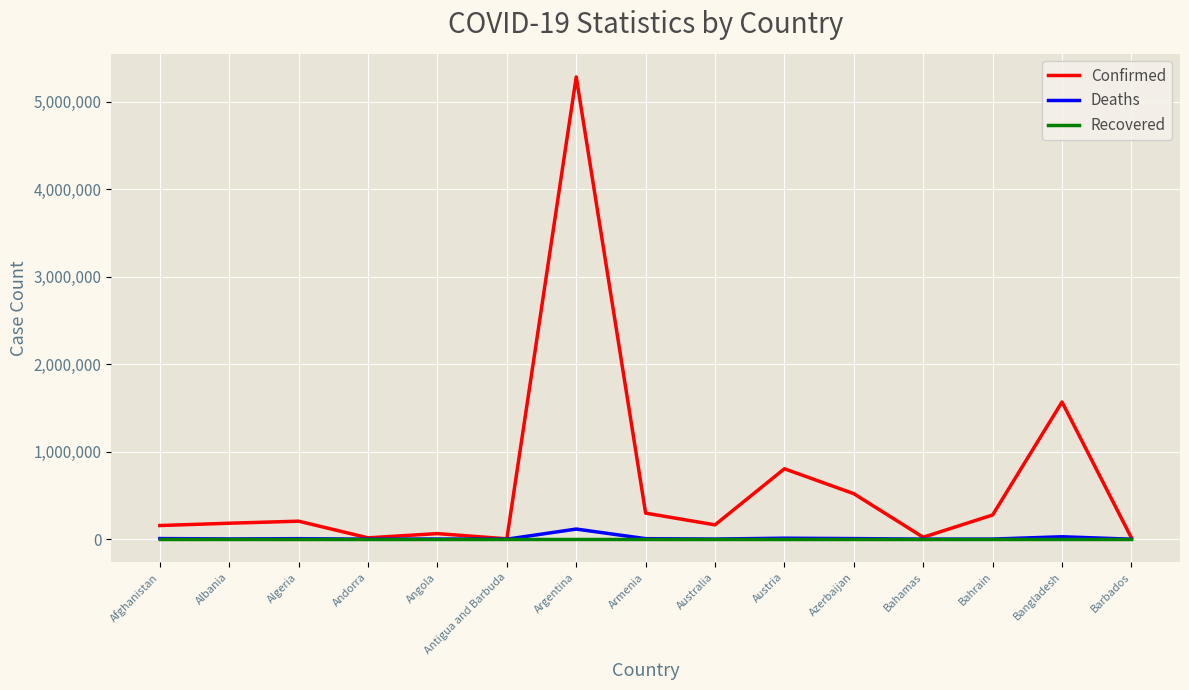

What is the maximum value for Confirmed?

5283000